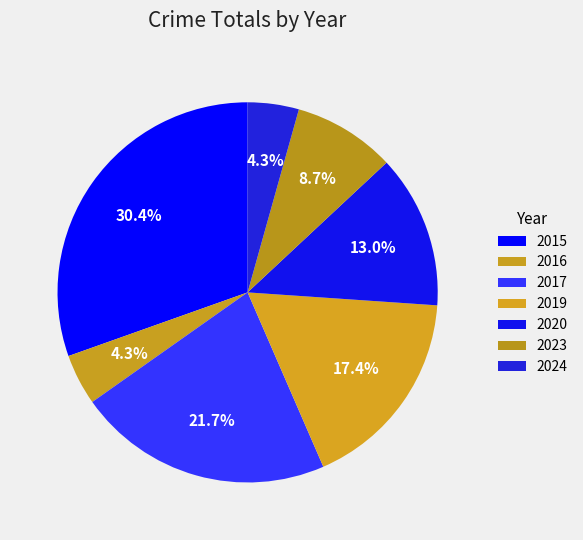

To the nearest percent, what percentage of the pie is 2019?

17%